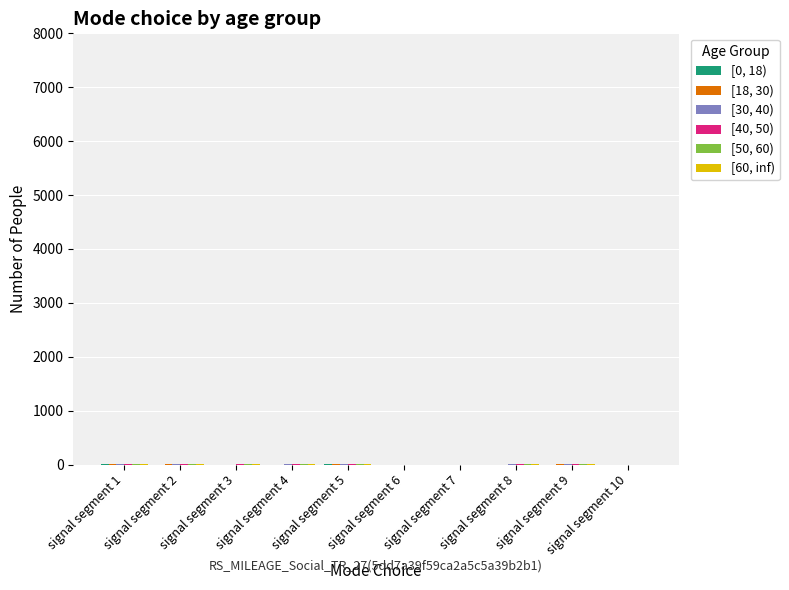

How many distinct data groups are displayed?

6